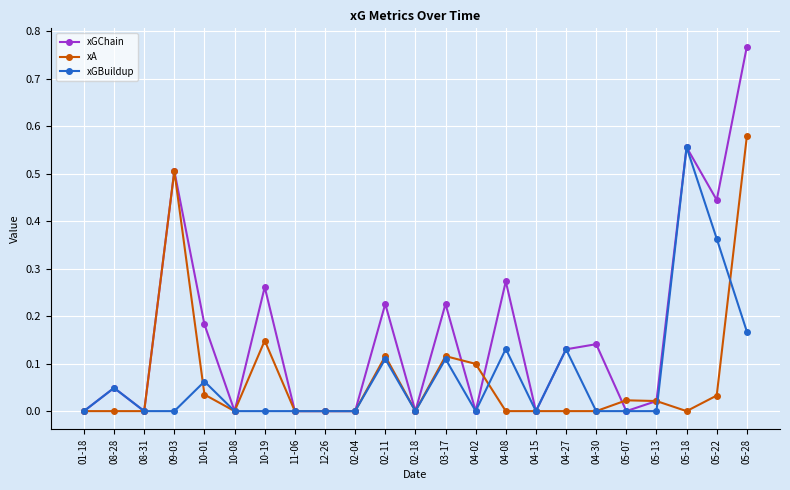

True or false: xGChain has more than 2 points higher than both neighbors.

True